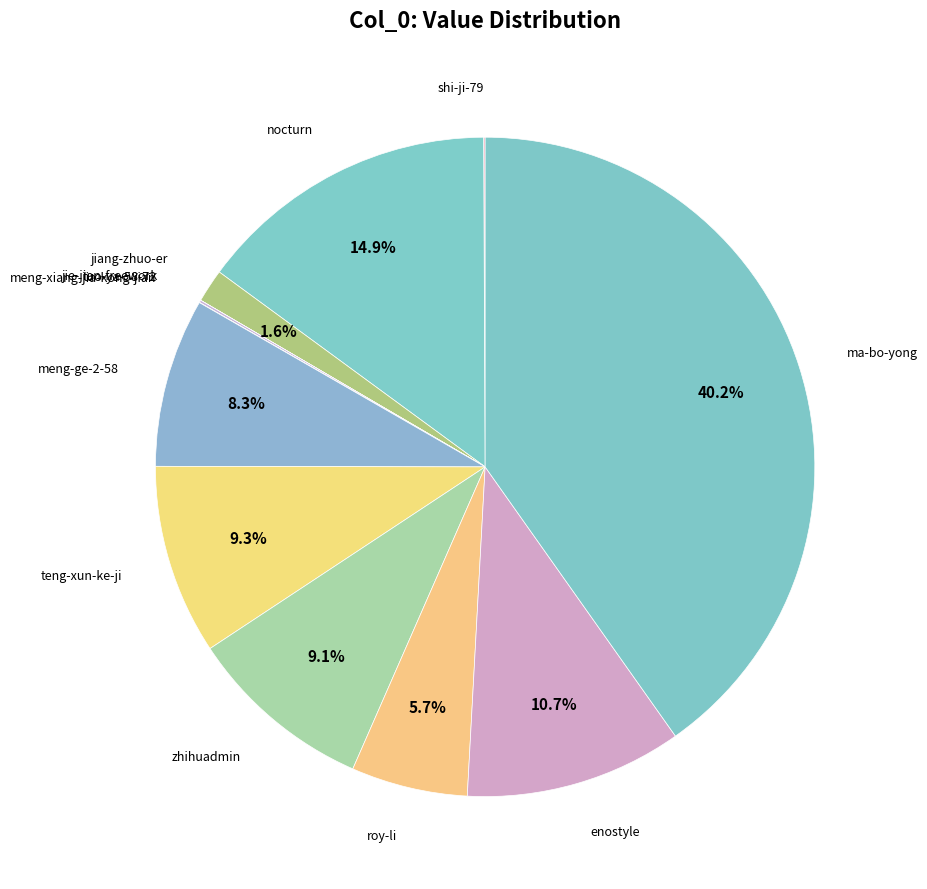

Does any single category account for the majority?

No